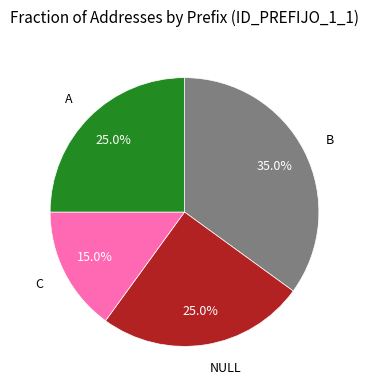

To the nearest percent, what portion does C represent?

15%